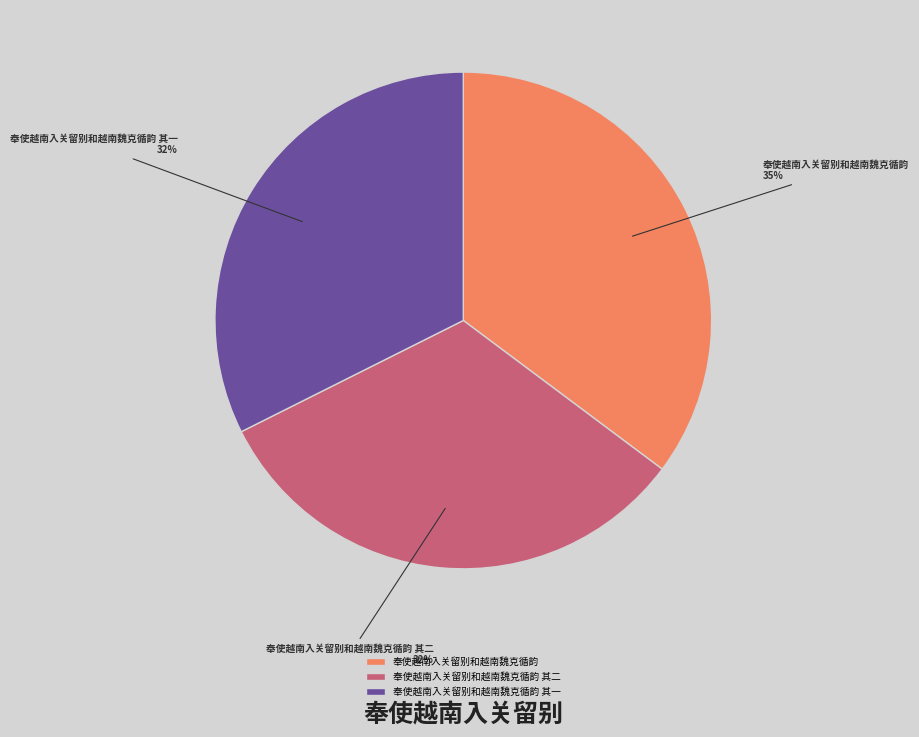

What is the largest slice in the pie chart?

奉使越南入关留别和越南魏克循韵